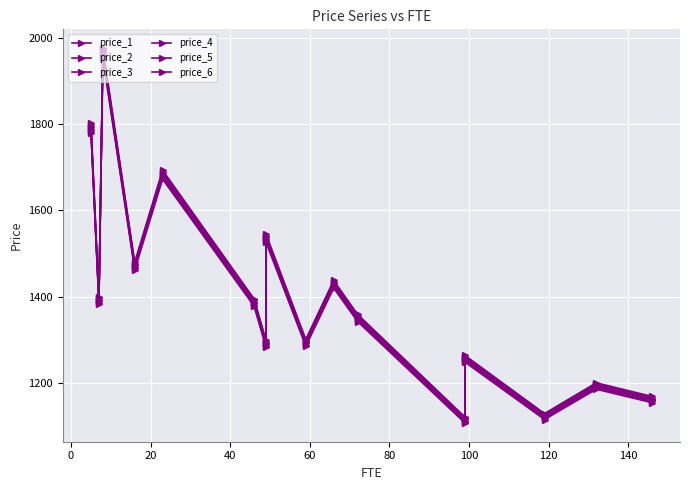

What is the total value across all series at 140?

7756.4